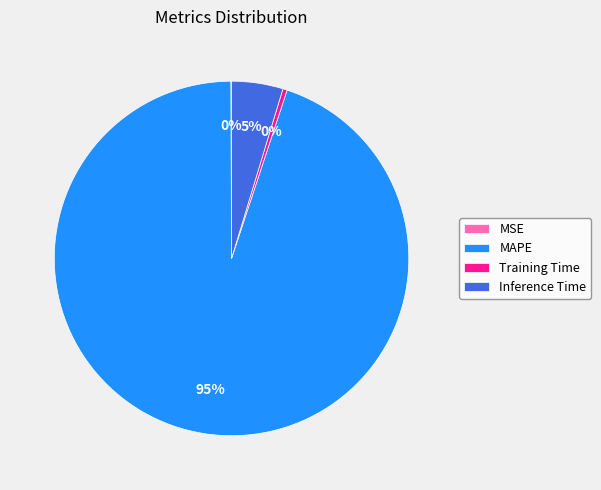

Is it true that Training Time is 0% of the pie?

True